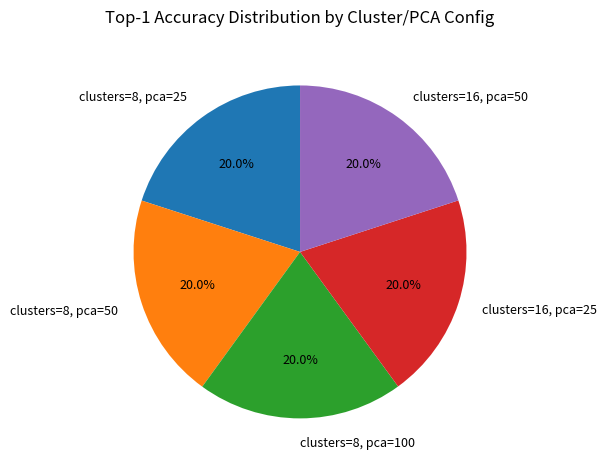

Does clusters=8, pca=25 account for over 50% of the chart?

No